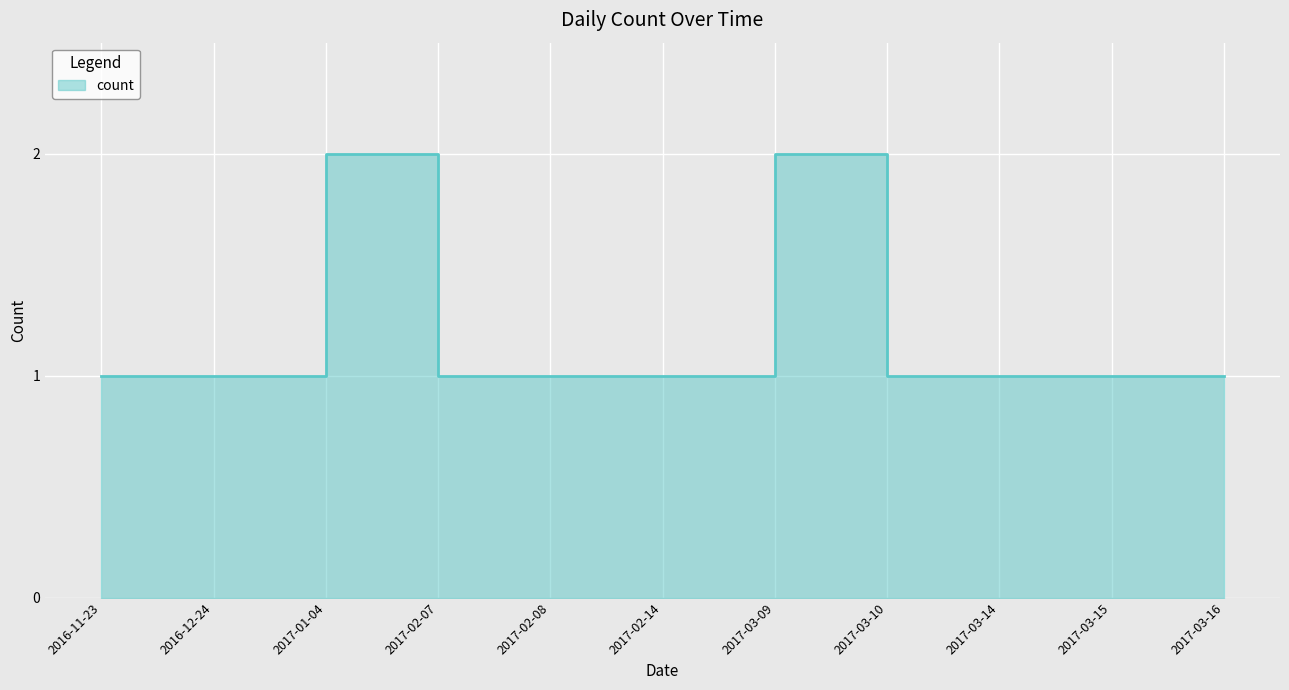

What is the minimum value shown in the chart?

1